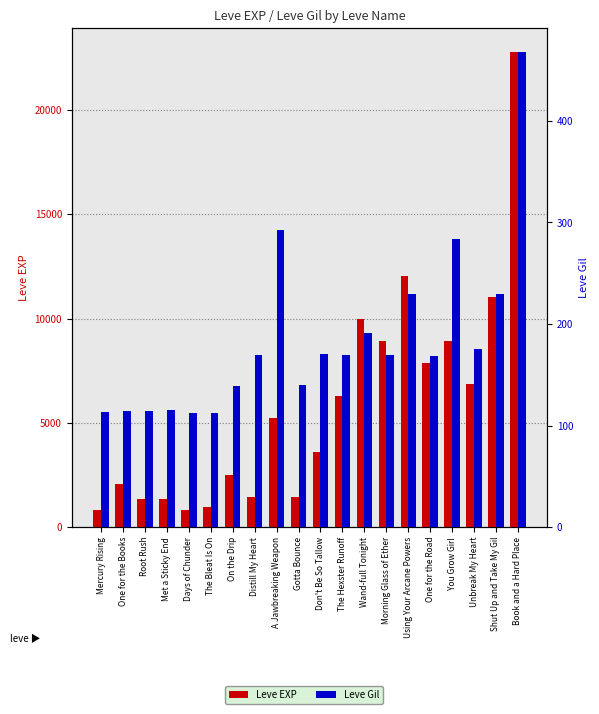

Reading left to right, transcribe all the data shown in this chart.

Leve EXP: Mercury Rising=800	One for the Books=2040	Root Rush=1330	Met a Sticky End=1330	Days of Chunder=800	The Bleat Is On=980	On the Drip=2490	Distill My Heart=1420	A Jawbreaking Weapon=5220	Gotta Bounce=1420	Don't Be So Tallow=3600	The Hexster Runoff=6280	Wand-full Tonight=9990	Morning Glass of Ether=8930	Using Your Arcane Powers=12030	One for the Road=7880	You Grow Girl=8930	Unbreak My Heart=6880	Shut Up and Take My Gil=11040	Book and a Hard Place=22790
Leve Gil: Mercury Rising=113	One for the Books=114	Root Rush=114	Met a Sticky End=115	Days of Chunder=112	The Bleat Is On=112	On the Drip=139	Distill My Heart=169	A Jawbreaking Weapon=293	Gotta Bounce=140	Don't Be So Tallow=170	The Hexster Runoff=169	Wand-full Tonight=191	Morning Glass of Ether=169	Using Your Arcane Powers=230	One for the Road=168	You Grow Girl=284	Unbreak My Heart=175	Shut Up and Take My Gil=230	Book and a Hard Place=468